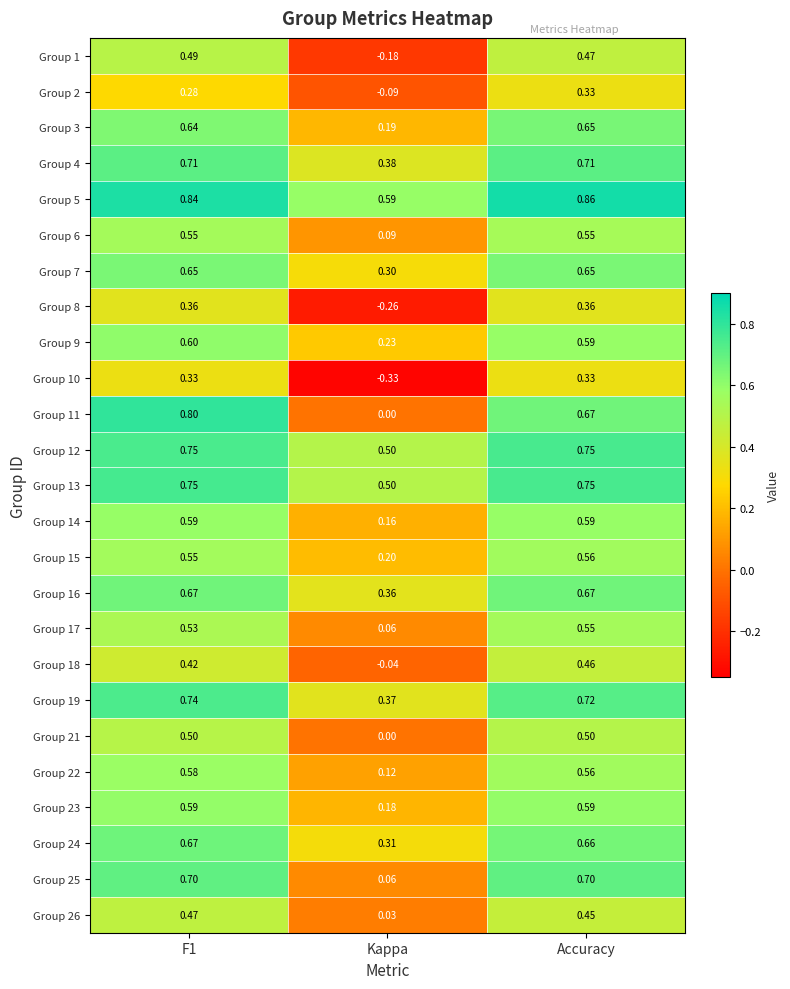

What is the total value across all series at F1?

14.8